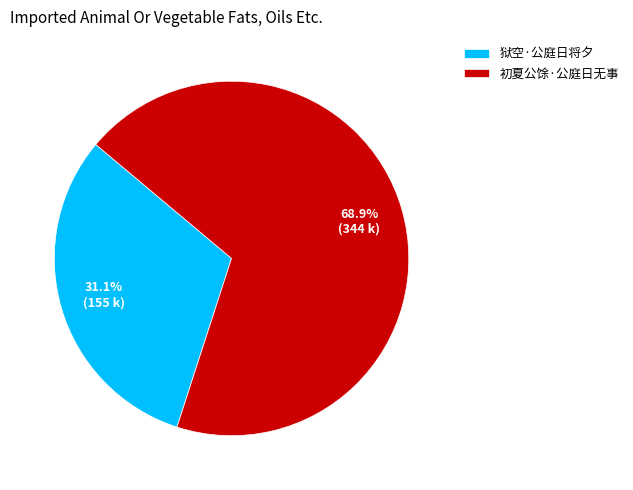

Approximately how many times larger is the value at 狱空·公庭日将夕 compared to 初夏公馀·公庭日无事?

0.5